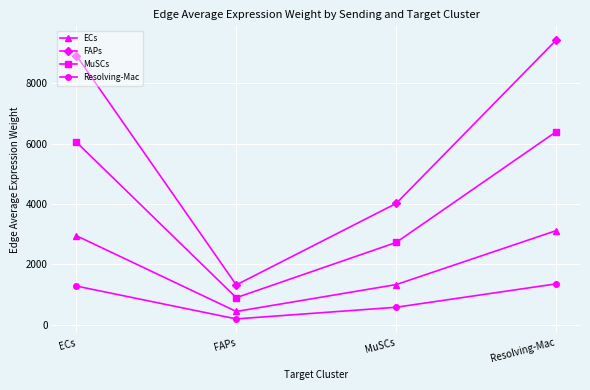

What is the smallest value displayed?

188.4